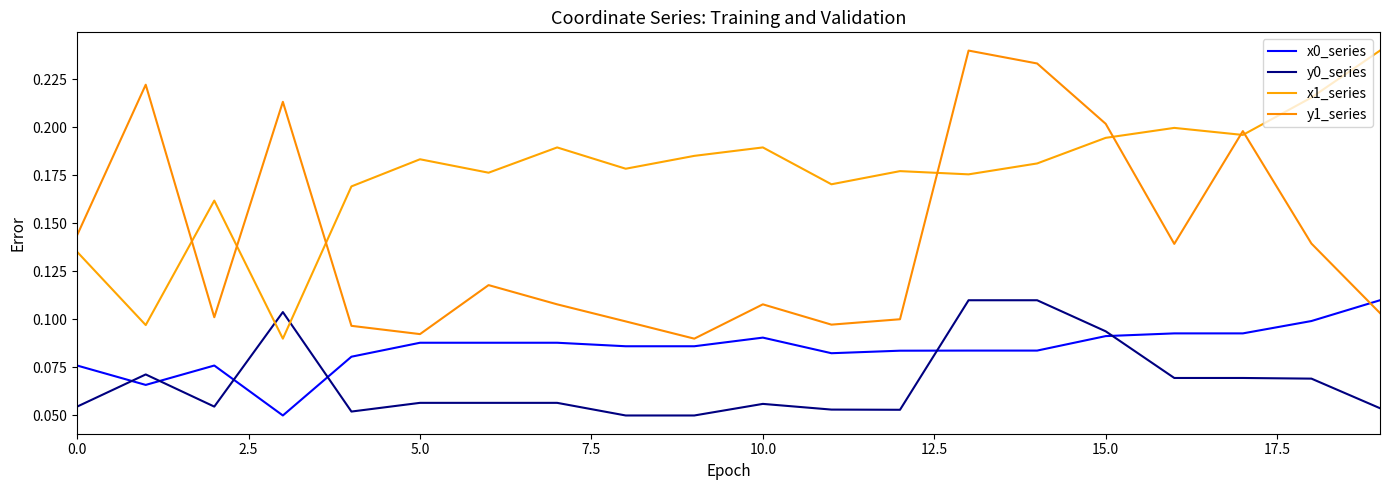

How many distinct data groups are displayed?

4